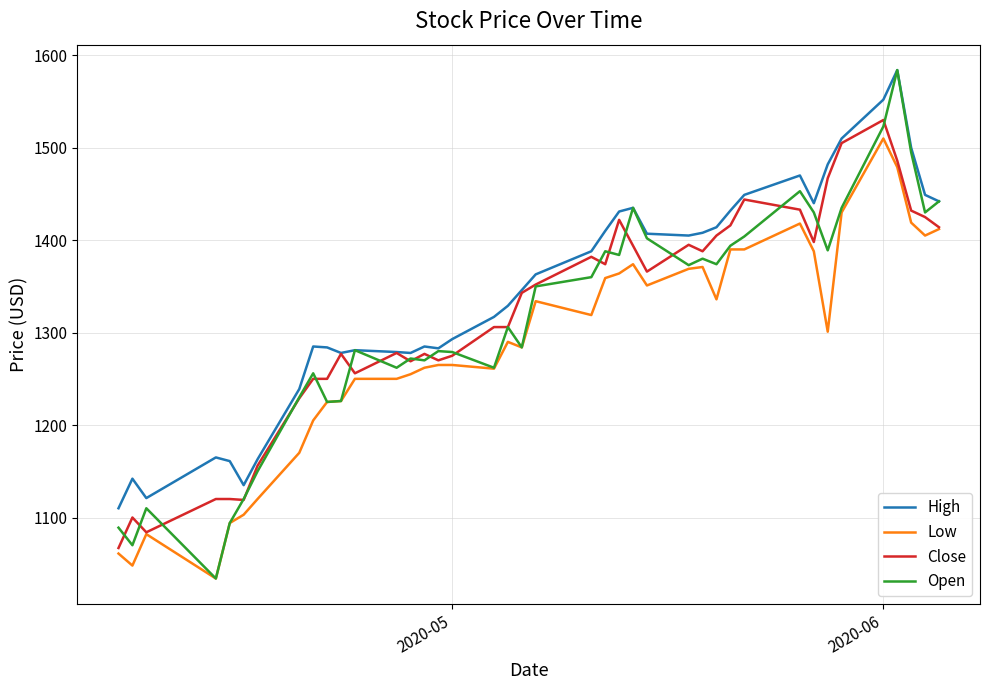

How many values in the Open series are below 1350?

20